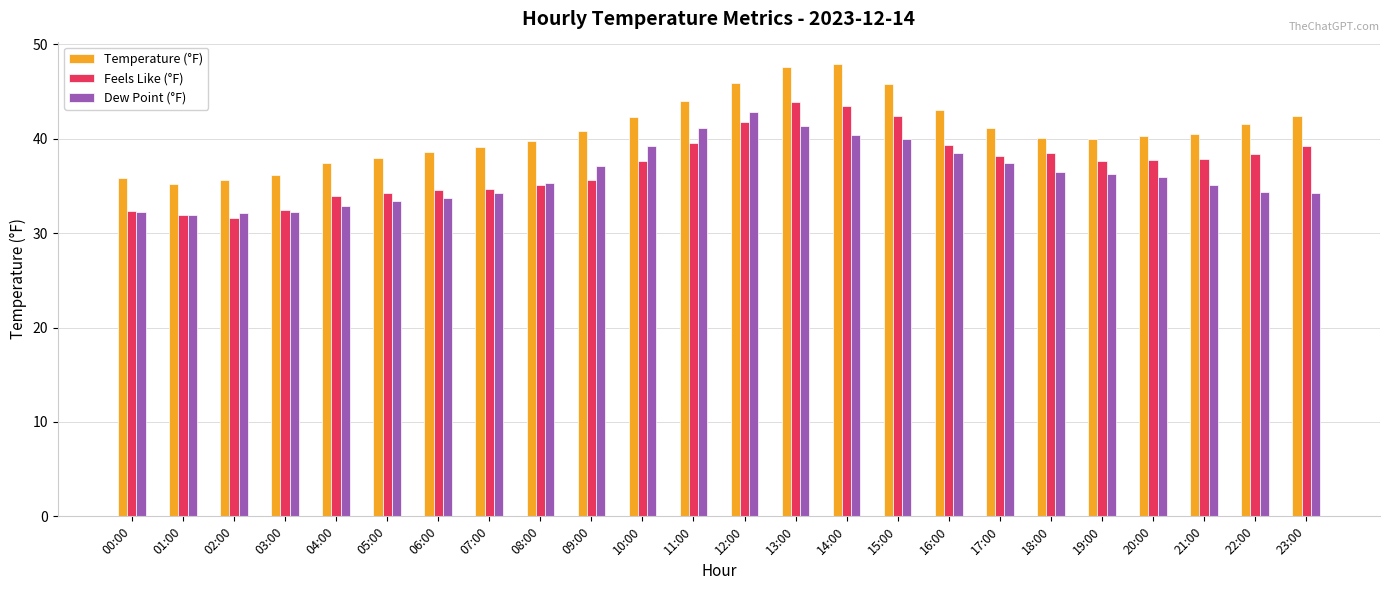

What is the minimum value for Feels Like (°F)?

31.6